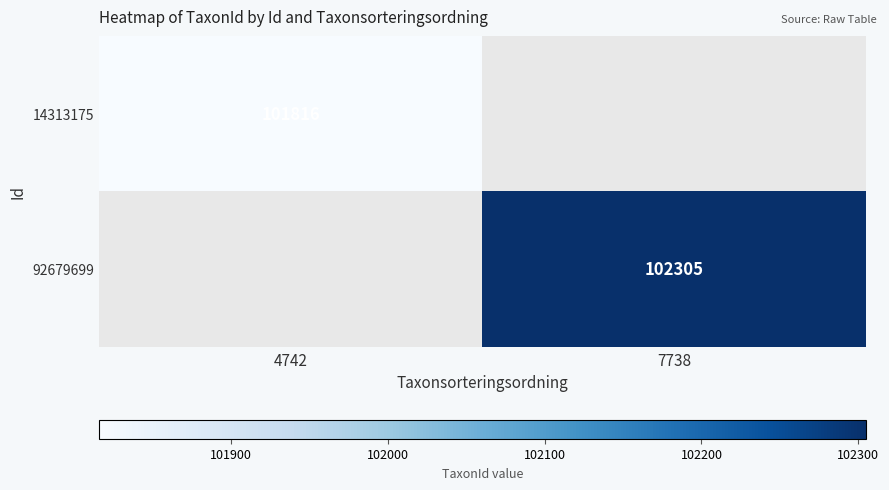

True or false: 92679699 has a value of 102305 at 7738.

True